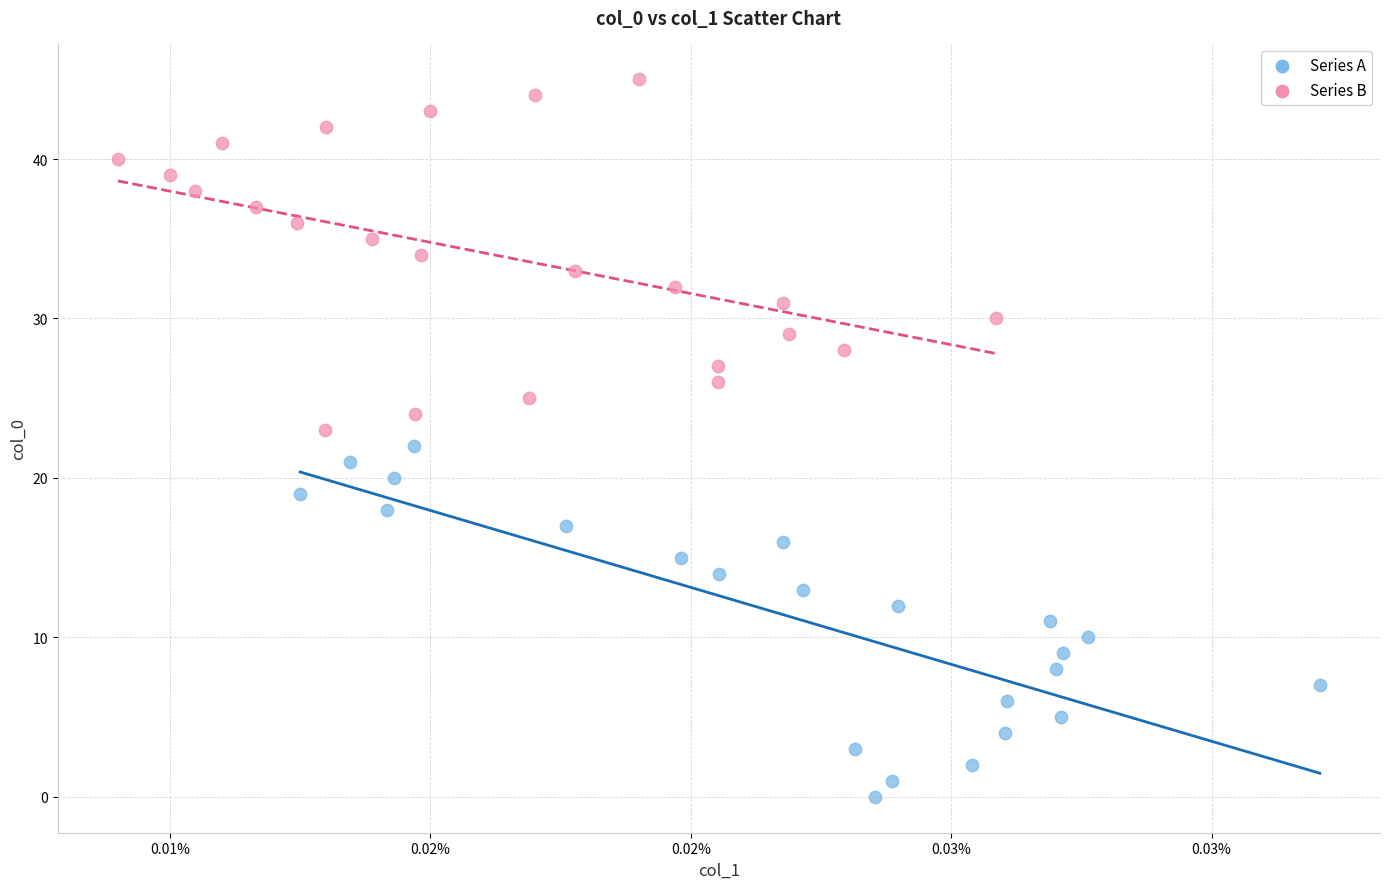

Which series contains the lowest Y value?

Series A